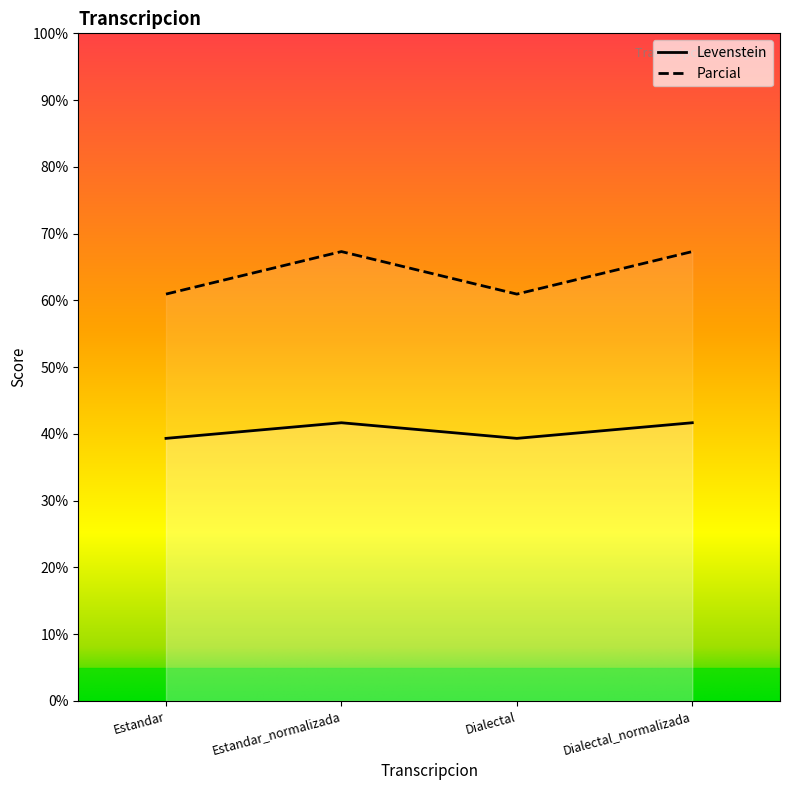

What is the minimum value shown in the chart?

39.3